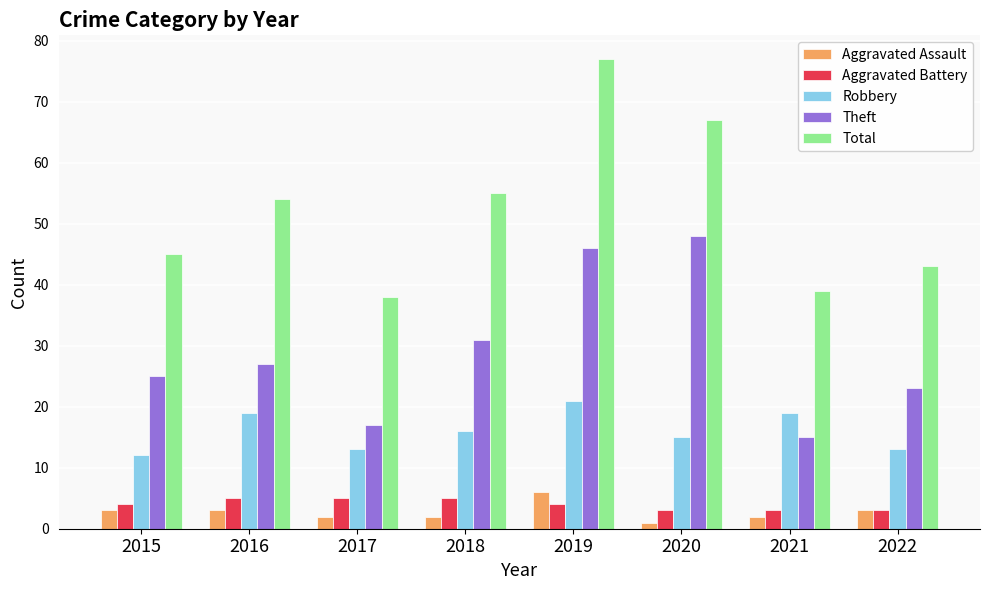

Reading left to right, transcribe all the data shown in this chart.

Aggravated Assault: 3	3	2	2	6	1	2	3
Aggravated Battery: 4	5	5	5	4	3	3	3
Robbery: 12	19	13	16	21	15	19	13
Theft: 25	27	17	31	46	48	15	23
Total: 45	54	38	55	77	67	39	43